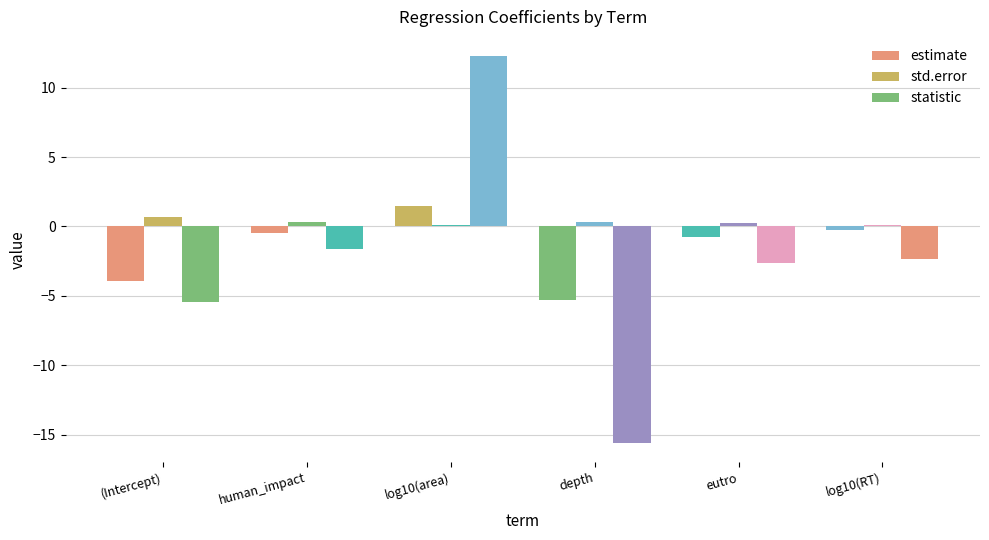

What is the value of the estimate bar at the 1st from the left?

-3.9